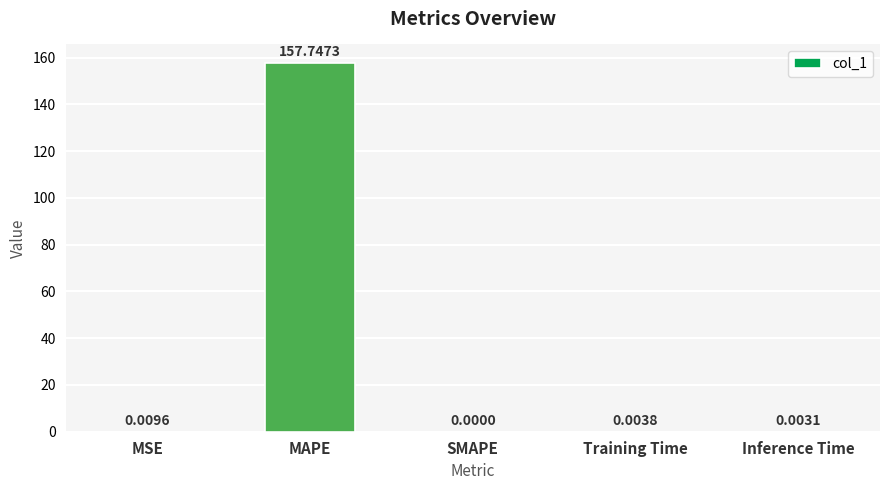

At which label is the value closest to 78?

MSE